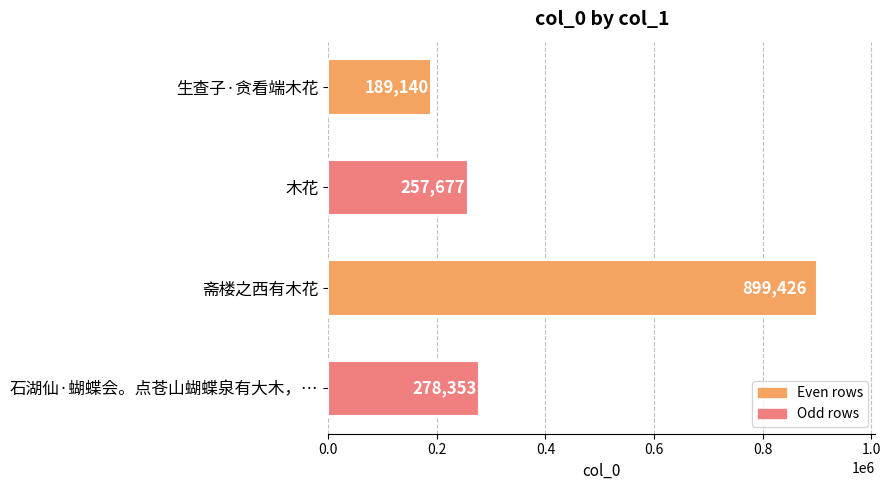

Reading bottom to top, transcribe all the data shown in this chart.

278353	899426	257677	189140